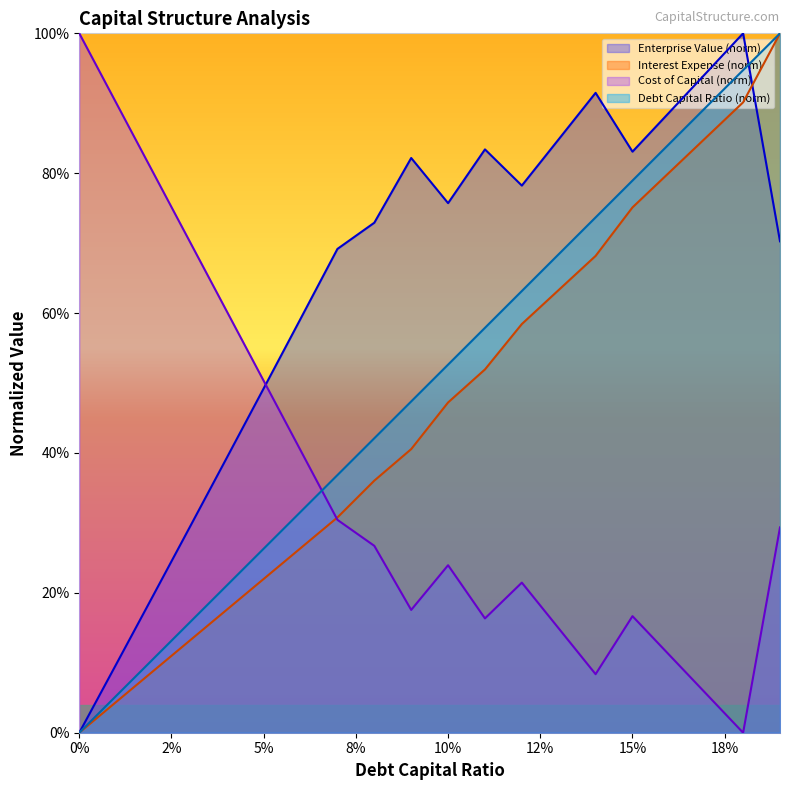

What are all the series names shown in the legend?

Enterprise Value (norm), Interest Expense (norm), Cost of Capital (norm), Debt Capital Ratio (norm)